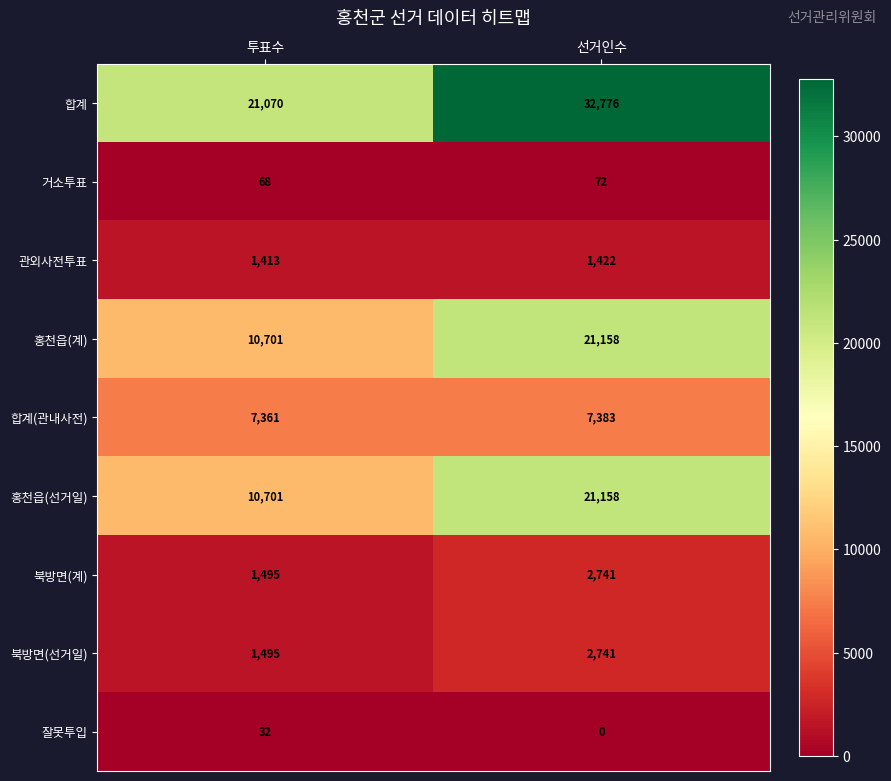

Count the number of data series in this chart.

9